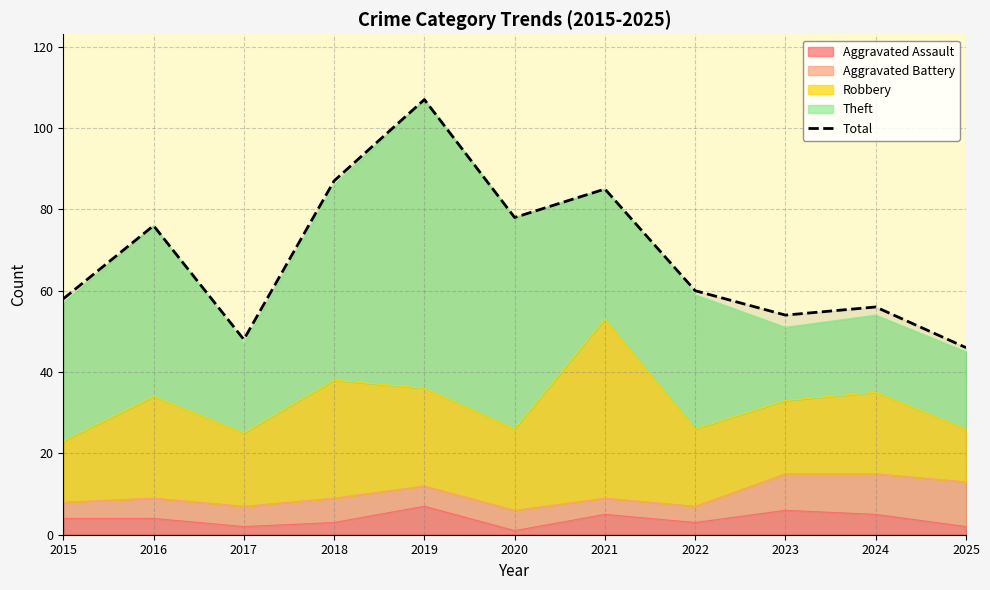

Is it true that the value at 2024 is 19?

False